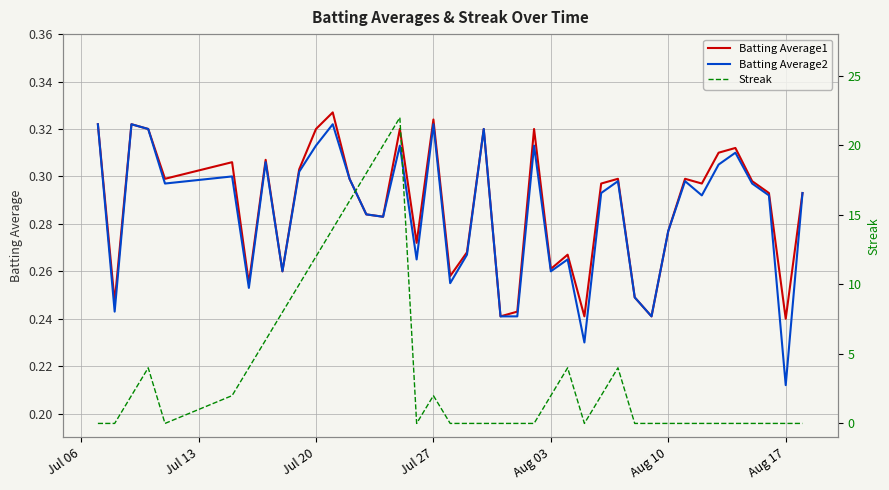

How many intersections are there between Batting Average1 and Streak?

10